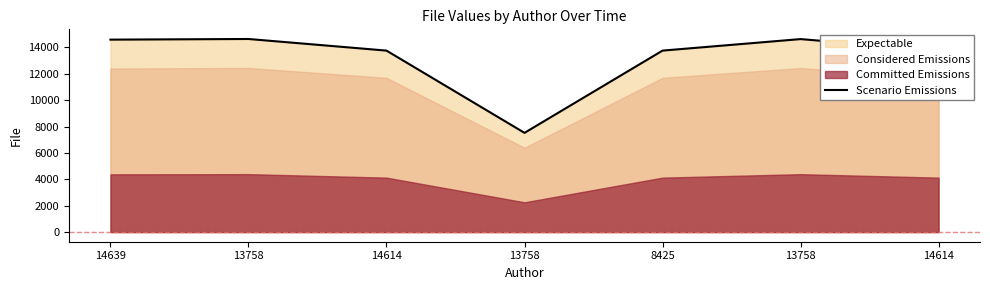

At which category does the data reach its first local peak?

13758